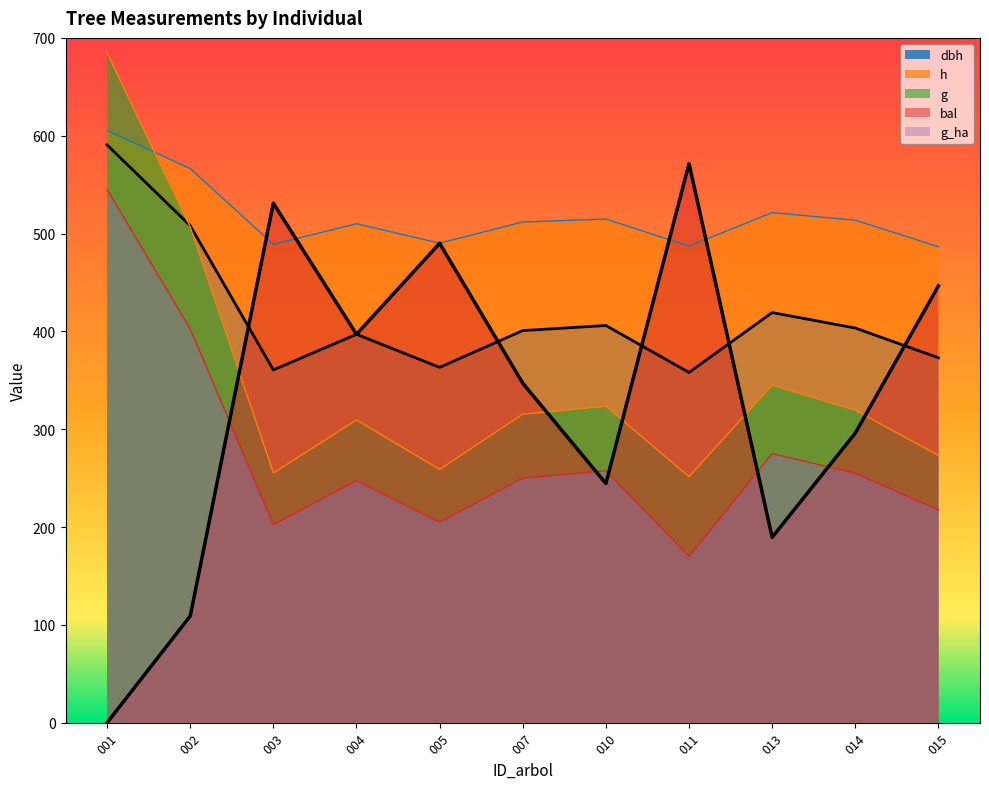

Count the number of categories in the chart.

11